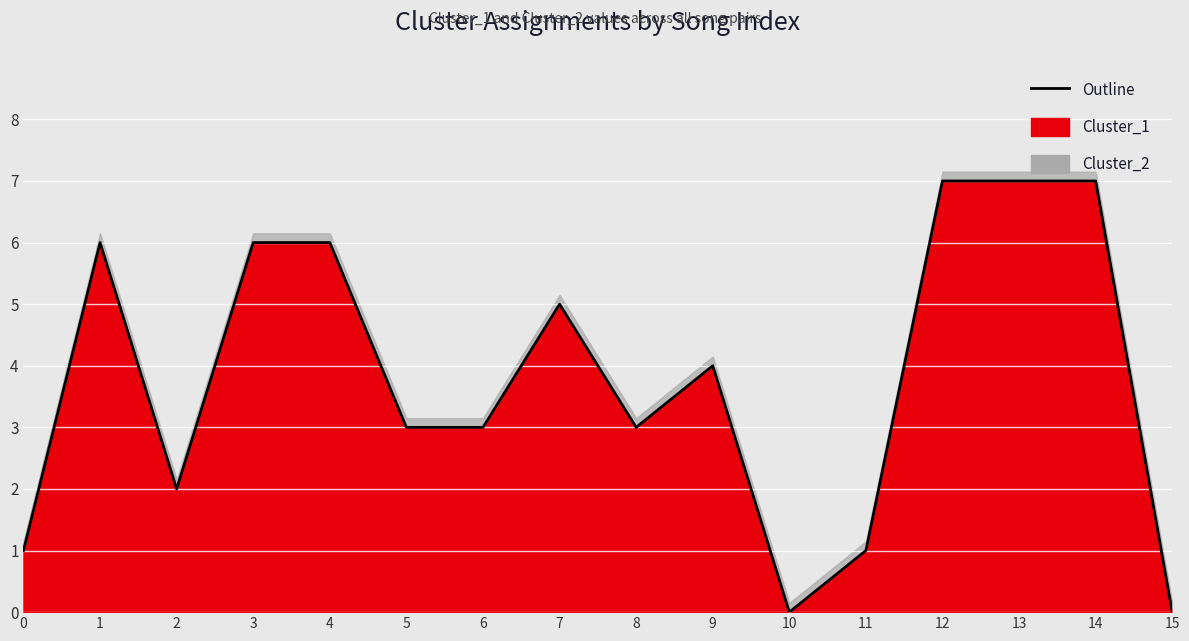

Which label corresponds to the smallest value in the chart?

10